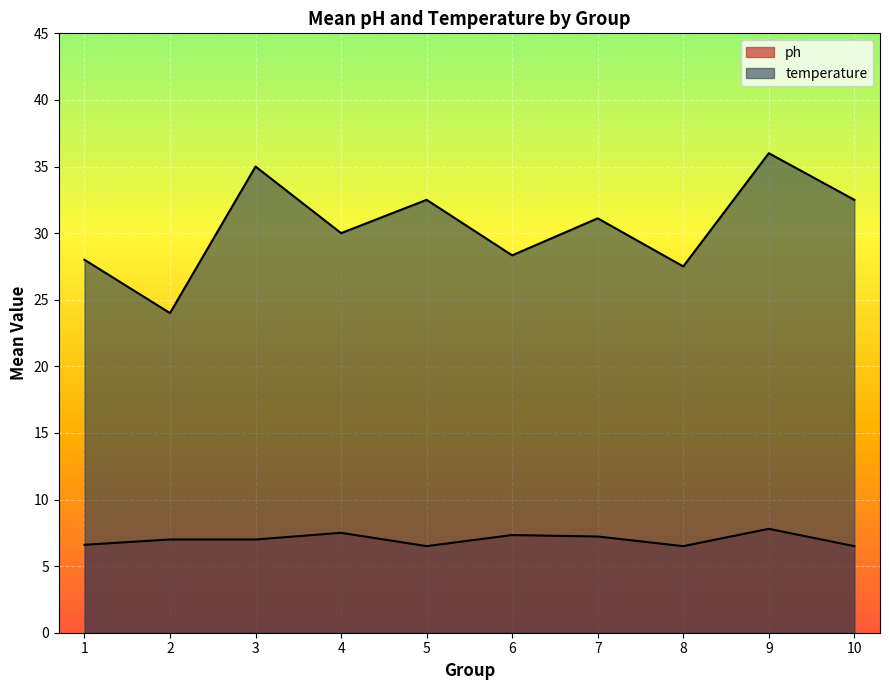

At how many categories does at least one series exceed 14?

10